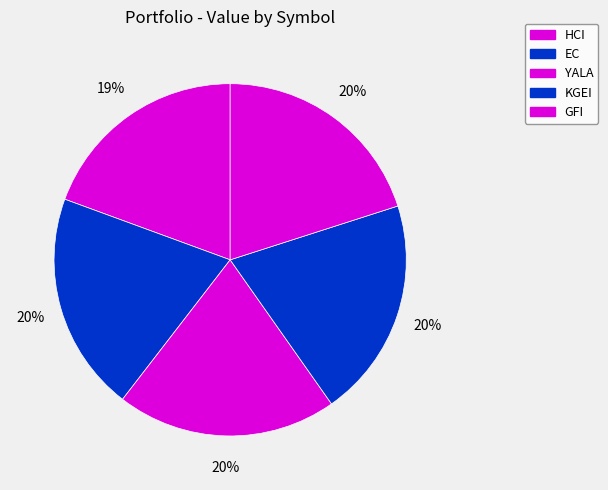

Does GFI account for over 50% of the chart?

No